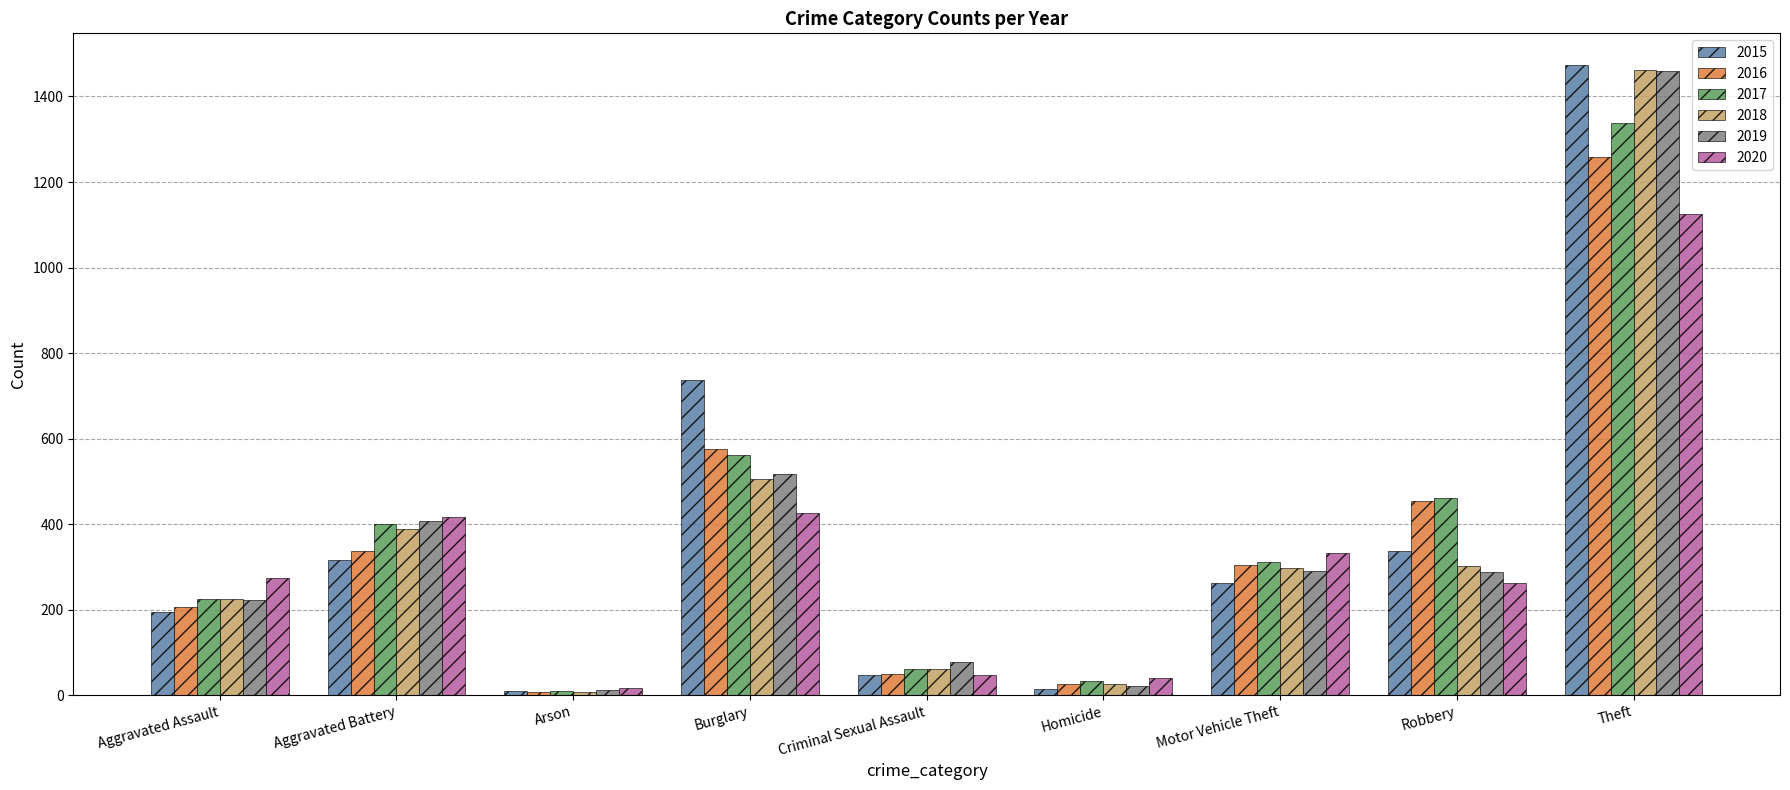

Which series has the largest range (max minus min)?

2015